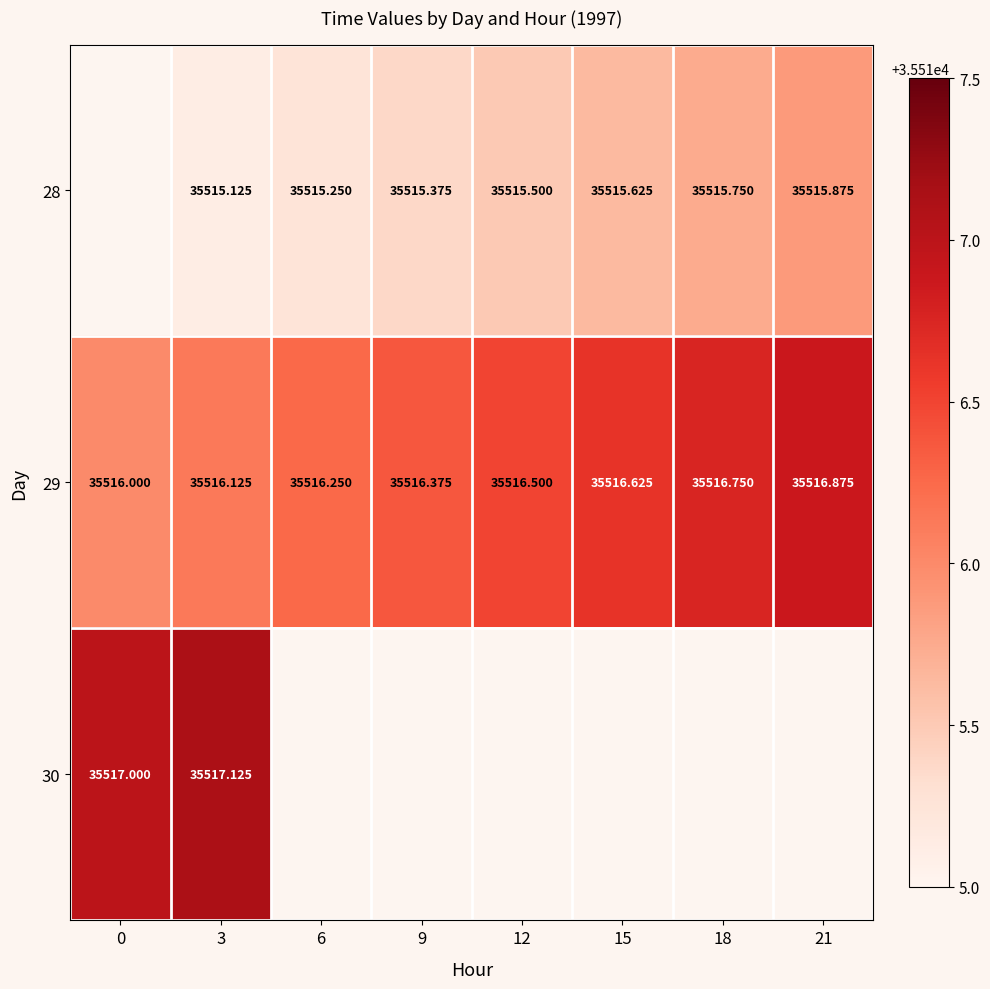

Is the value of 28 at 21 greater than the value of 29 at 3?

No